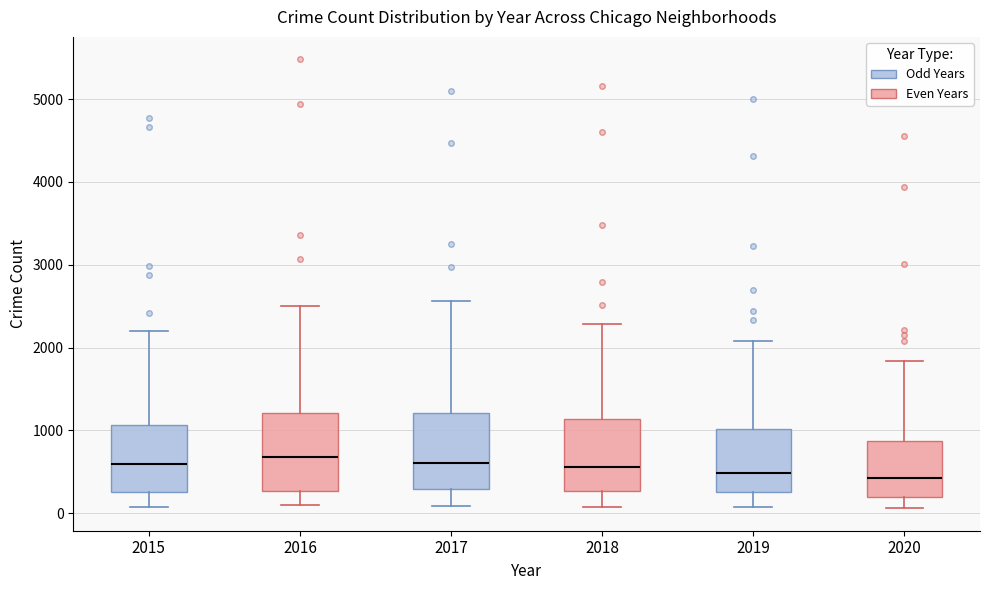

Reading left to right, read every box against the y-axis: the position of its median line, the range the box covers, and the ends of its whiskers. The values are not printed on the chart, so give them approximately, as read against the axis.

2015: median 600, box 300 to 1100, whiskers 100 to 2200
2016: median 700, box 300 to 1200, whiskers 100 to 2500
2017: median 600, box 300 to 1200, whiskers 100 to 2600
2018: median 600, box 300 to 1100, whiskers 100 to 2300
2019: median 500, box 300 to 1000, whiskers 100 to 2100
2020: median 400, box 200 to 900, whiskers 100 to 1800